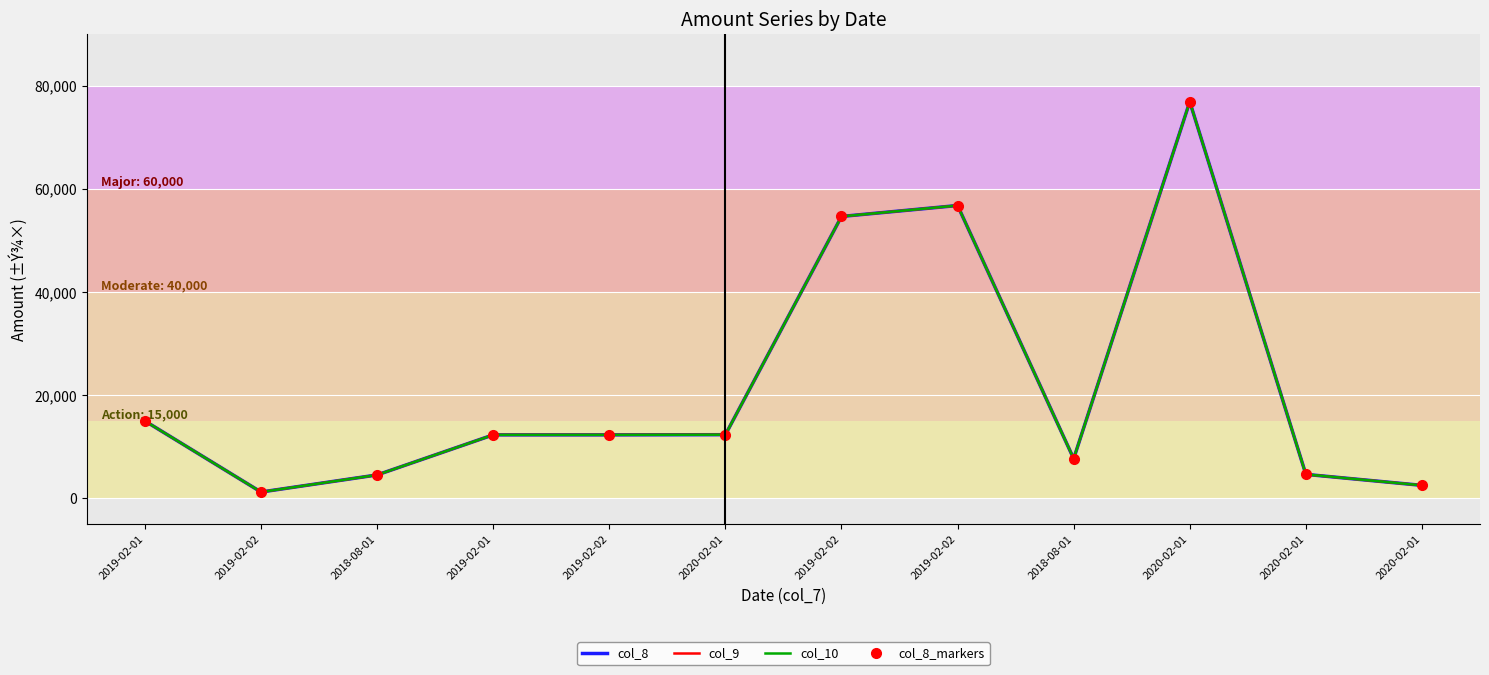

How many data points in col_10 are less than 12313?

6